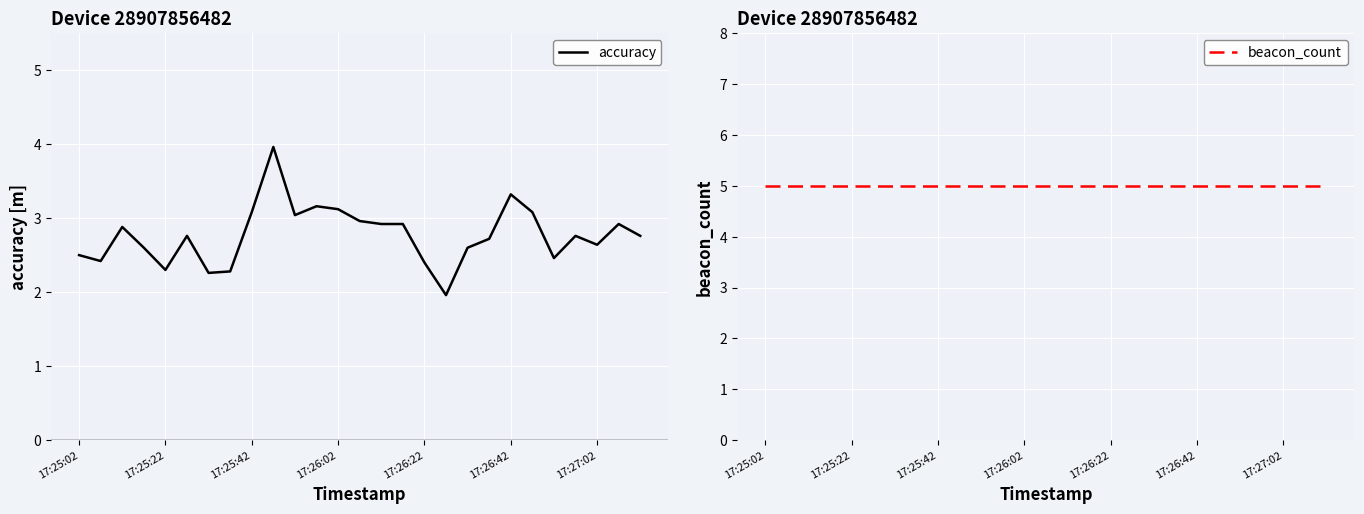

Which has a higher value, 7 or 17:25:02?

17:25:02